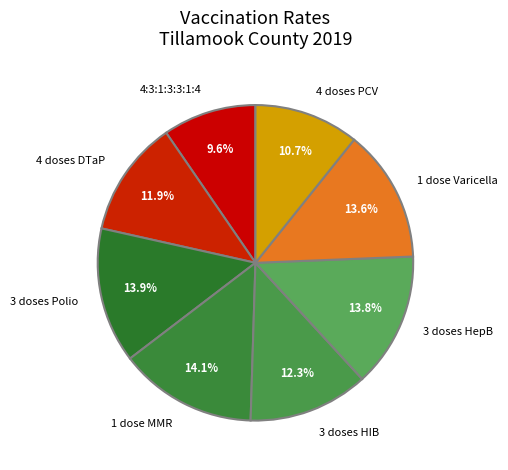

How much of the chart is everything except 1 dose MMR?

85.9%